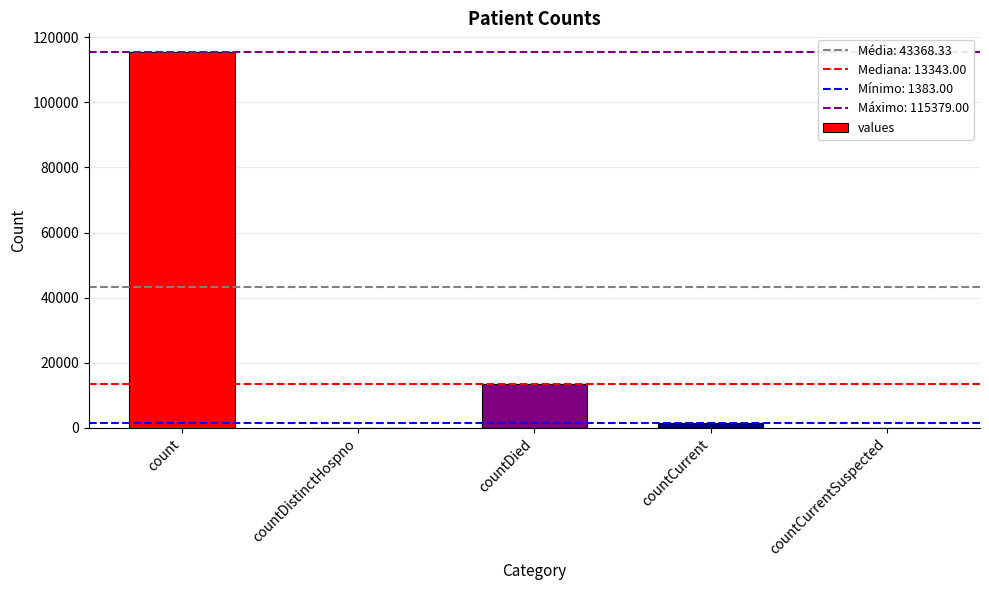

What is the maximum value shown in the chart?

115379